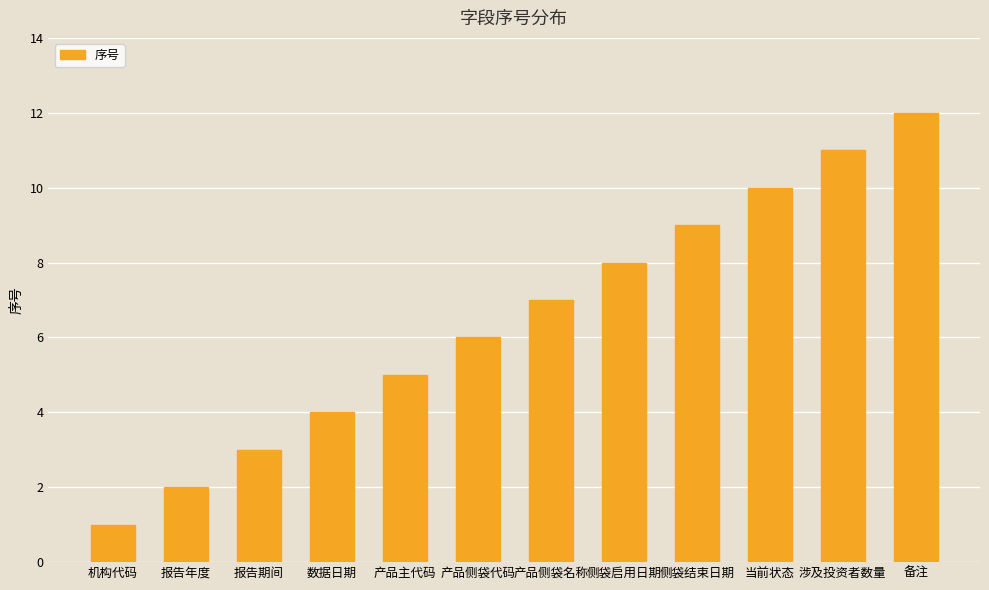

True or false: the data shows 5 at 数据日期.

False